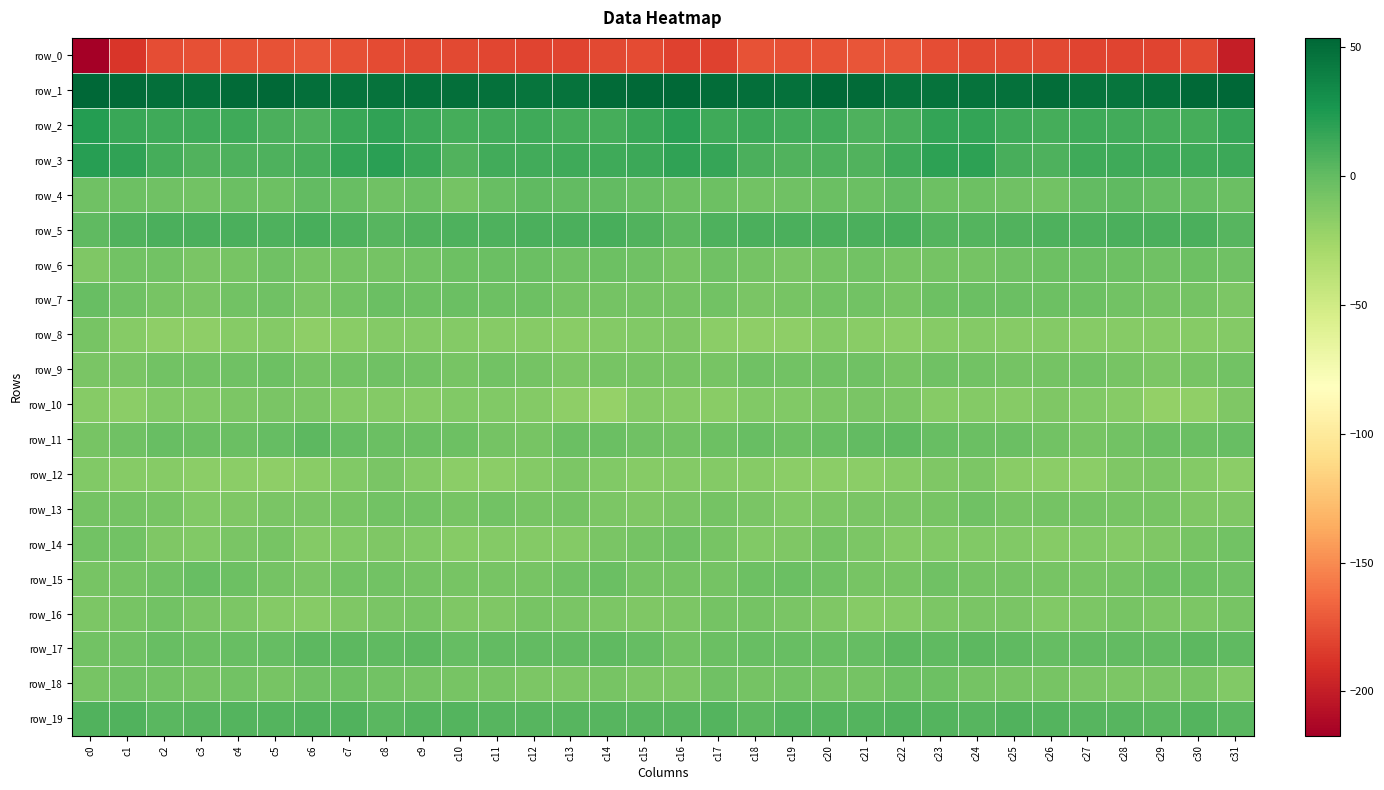

Between c6 and c24, which series saw the biggest shift?

row_3